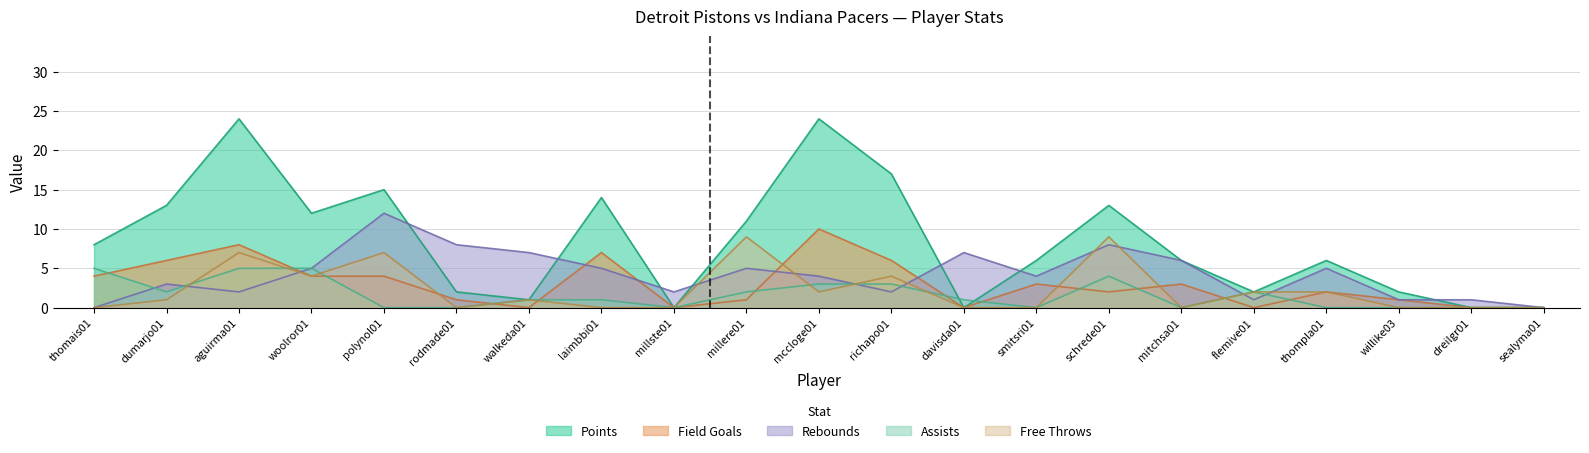

How many interior local peaks does the FT series have?

6